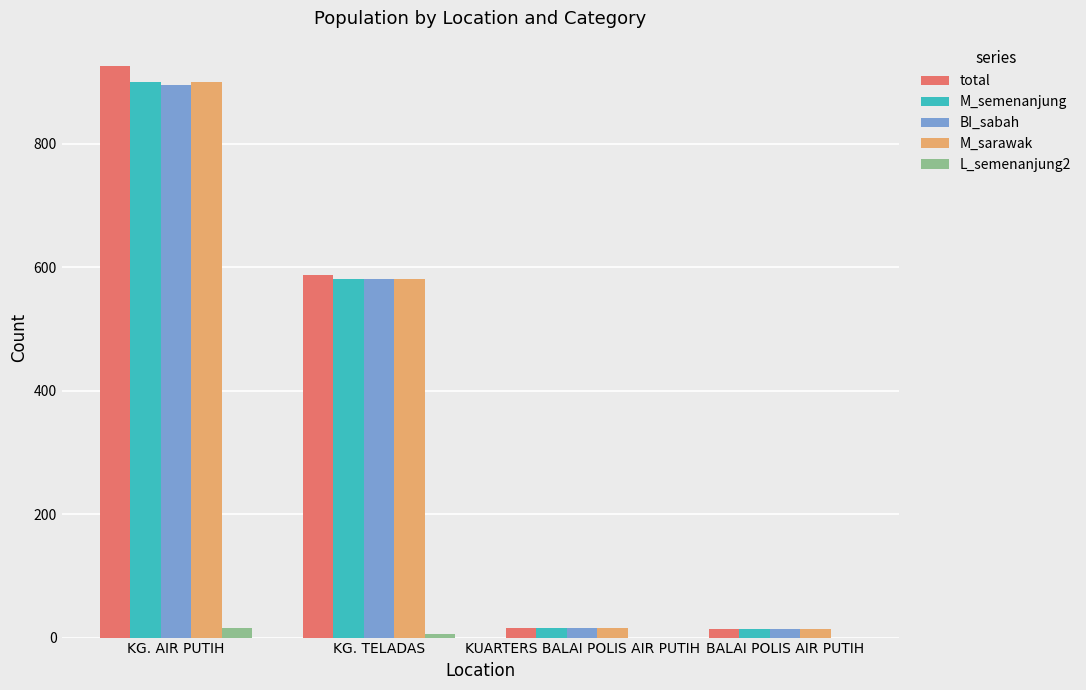

Which category has the highest value across all series?

KG. AIR PUTIH